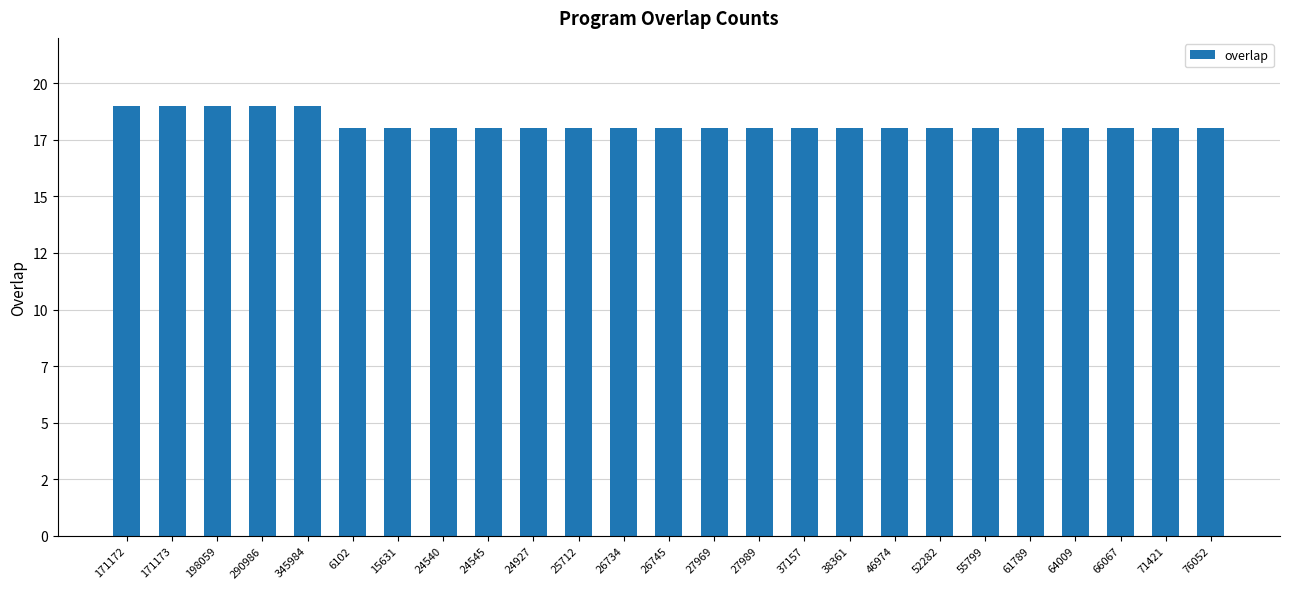

Does the chart contain any negative values?

No